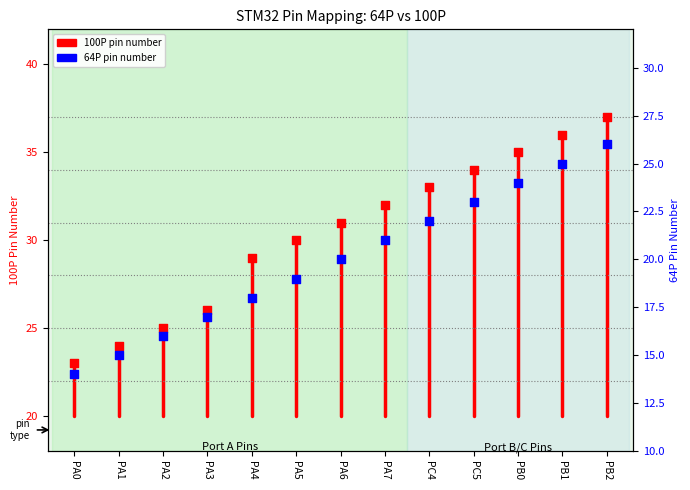

Approximately how many times larger is the value at PA0 compared to PA0?

0.9